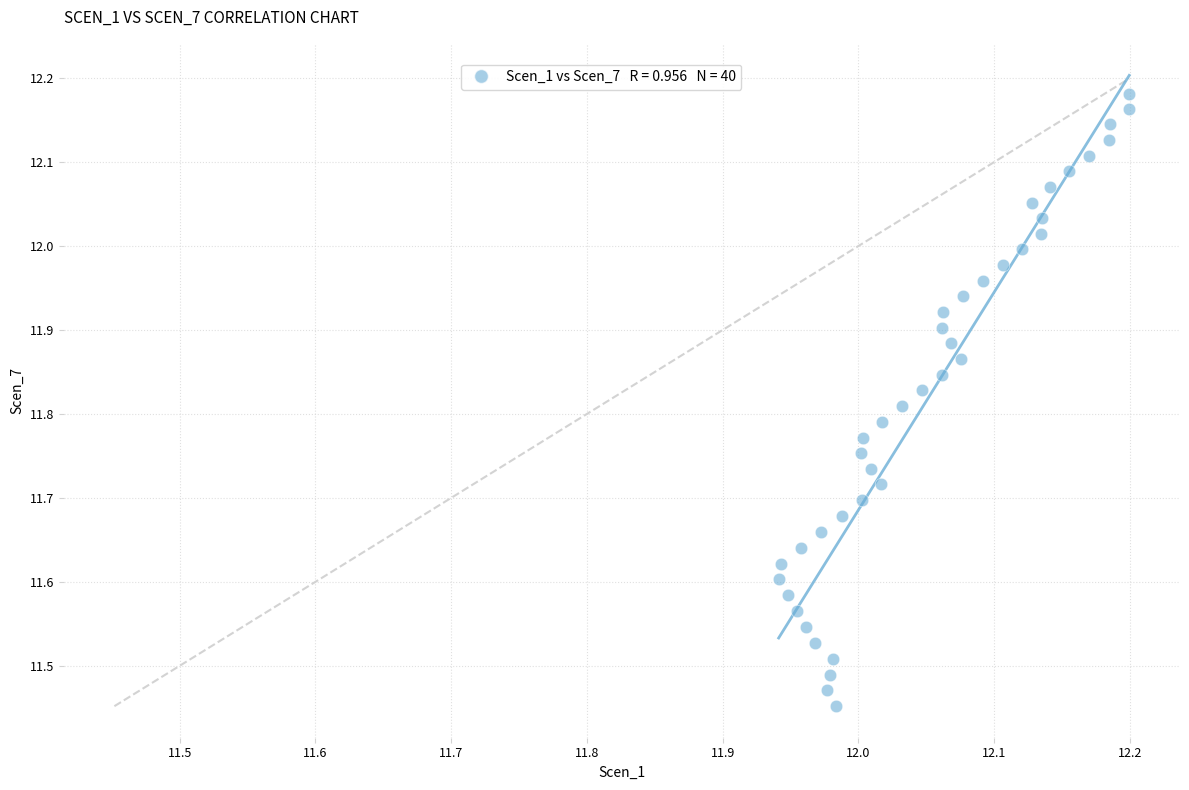

What is the range of X values (max minus min)?

0.3